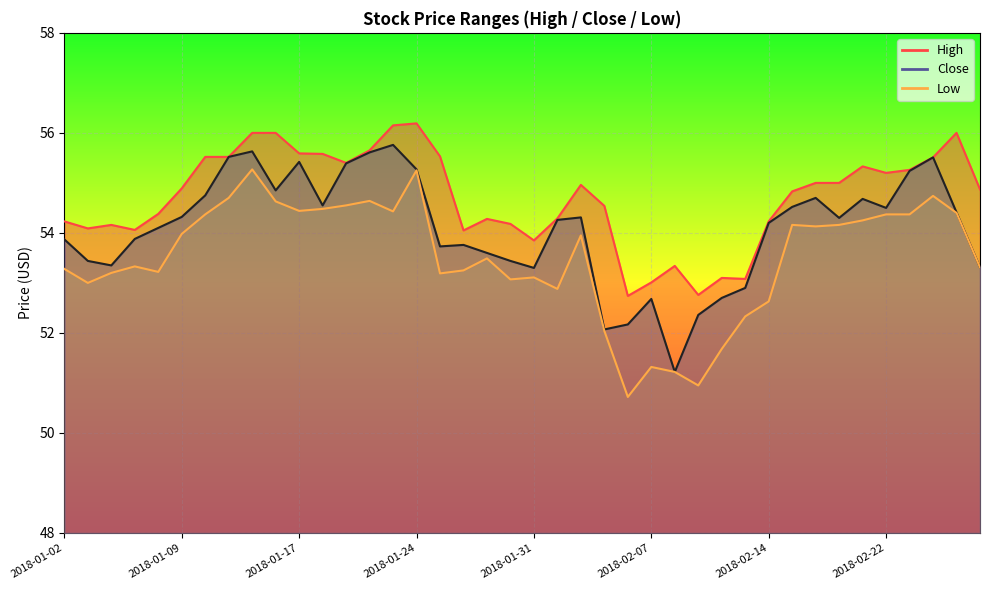

Reading right to left, extract all data points from this chart.

High: 2018-02-28=54.9	2018-02-27=56.0	2018-02-26=55.5	2018-02-23=55.3	2018-02-22=55.2	2018-02-21=55.3	2018-02-20=55.0	2018-02-16=55.0	2018-02-15=54.8	2018-02-14=54.2	2018-02-13=53.1	2018-02-12=53.1	2018-02-09=52.8	2018-02-08=53.3	2018-02-07=53.0	2018-02-06=52.7	2018-02-05=54.5	2018-02-02=55.0	2018-02-01=54.3	2018-01-31=53.8	2018-01-30=54.2	2018-01-29=54.3	2018-01-26=54.0	2018-01-25=55.5	2018-01-24=56.2	2018-01-23=56.2	2018-01-22=55.7	2018-01-19=55.4	2018-01-18=55.6	2018-01-17=55.6	2018-01-16=56.0	2018-01-12=56.0	2018-01-11=55.5	2018-01-10=55.5	2018-01-09=54.9	2018-01-08=54.4	2018-01-05=54.1	2018-01-04=54.2	2018-01-03=54.1	2018-01-02=54.2
Low: 2018-02-28=53.3	2018-02-27=54.4	2018-02-26=54.7	2018-02-23=54.4	2018-02-22=54.4	2018-02-21=54.2	2018-02-20=54.2	2018-02-16=54.1	2018-02-15=54.2	2018-02-14=52.6	2018-02-13=52.3	2018-02-12=51.7	2018-02-09=51.0	2018-02-08=51.2	2018-02-07=51.3	2018-02-06=50.7	2018-02-05=52.0	2018-02-02=54.0	2018-02-01=52.9	2018-01-31=53.1	2018-01-30=53.1	2018-01-29=53.5	2018-01-26=53.2	2018-01-25=53.2	2018-01-24=55.2	2018-01-23=54.4	2018-01-22=54.6	2018-01-19=54.5	2018-01-18=54.5	2018-01-17=54.4	2018-01-16=54.6	2018-01-12=55.3	2018-01-11=54.7	2018-01-10=54.4	2018-01-09=54.0	2018-01-08=53.2	2018-01-05=53.3	2018-01-04=53.2	2018-01-03=53.0	2018-01-02=53.3
Close: 2018-02-28=53.3	2018-02-27=54.4	2018-02-26=55.5	2018-02-23=55.2	2018-02-22=54.5	2018-02-21=54.7	2018-02-20=54.3	2018-02-16=54.7	2018-02-15=54.5	2018-02-14=54.2	2018-02-13=52.9	2018-02-12=52.7	2018-02-09=52.4	2018-02-08=51.2	2018-02-07=52.7	2018-02-06=52.2	2018-02-05=52.1	2018-02-02=54.3	2018-02-01=54.3	2018-01-31=53.3	2018-01-30=53.4	2018-01-29=53.6	2018-01-26=53.8	2018-01-25=53.7	2018-01-24=55.3	2018-01-23=55.8	2018-01-22=55.6	2018-01-19=55.4	2018-01-18=54.5	2018-01-17=55.4	2018-01-16=54.8	2018-01-12=55.6	2018-01-11=55.5	2018-01-10=54.8	2018-01-09=54.3	2018-01-08=54.1	2018-01-05=53.9	2018-01-04=53.3	2018-01-03=53.4	2018-01-02=53.9